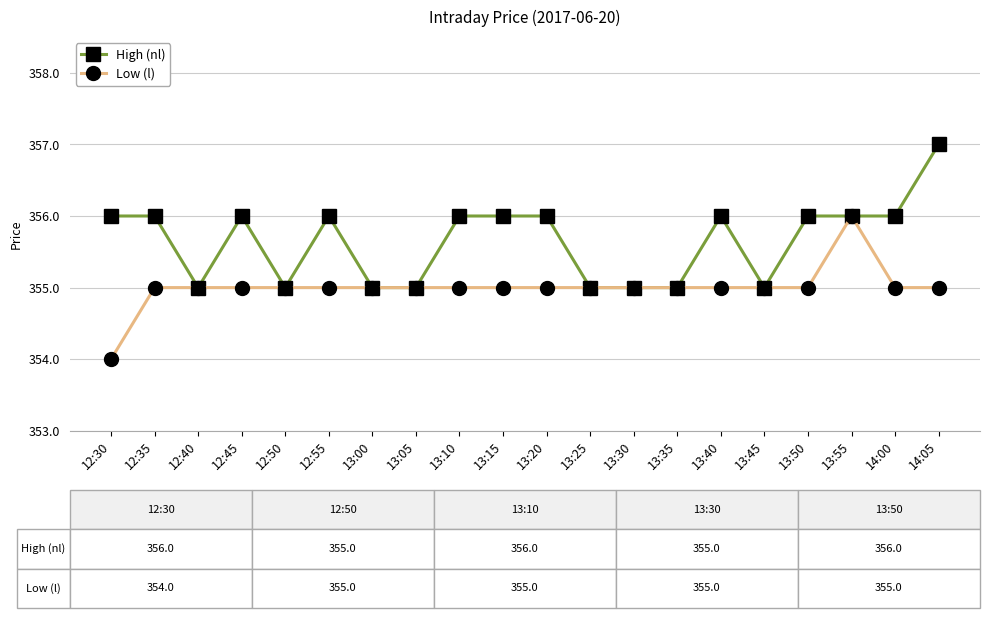

Which category has the highest value across all series?

14:05